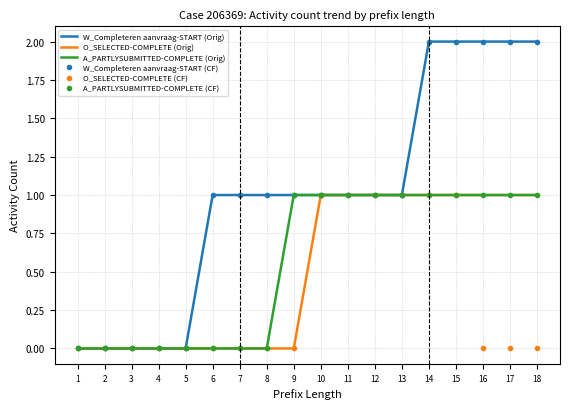

How many data points in W_Completeren aanvraag-START (CF) are above 1?

5